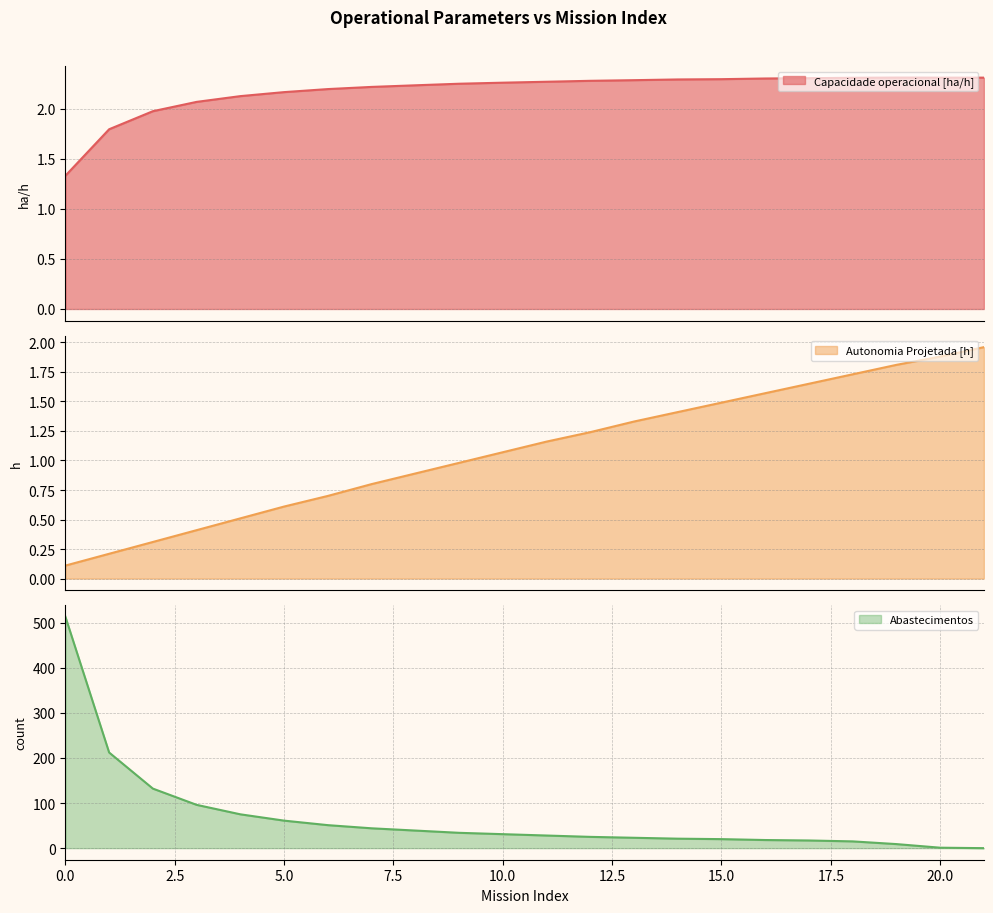

What is the minimum value for Capacidade operacional [ha/h]?

1.3